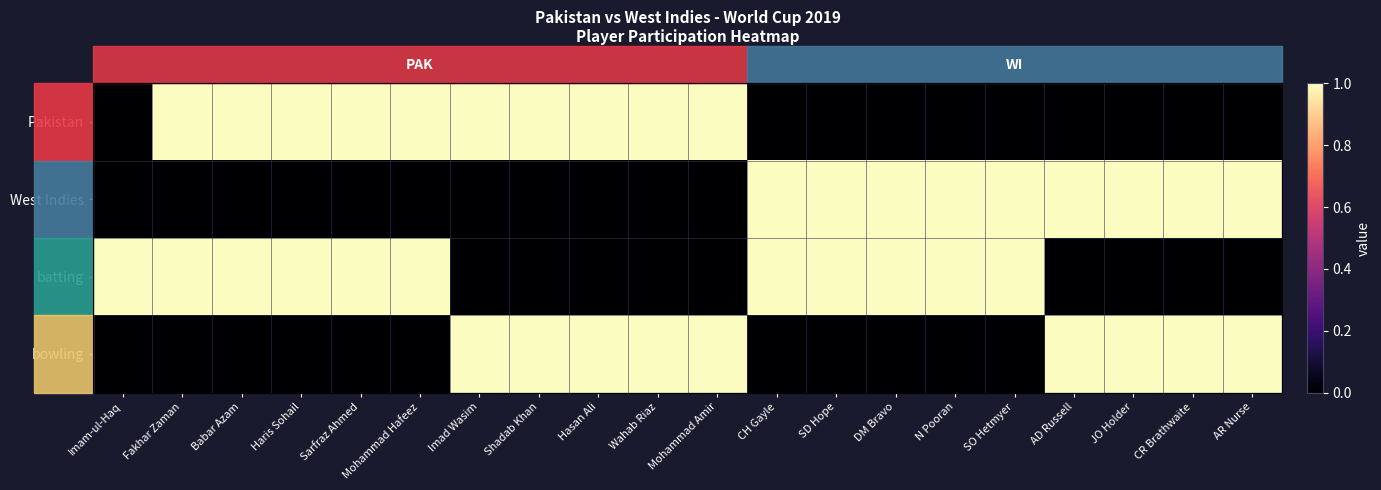

What is the difference between the maximum and minimum values in the West Indies series?

1